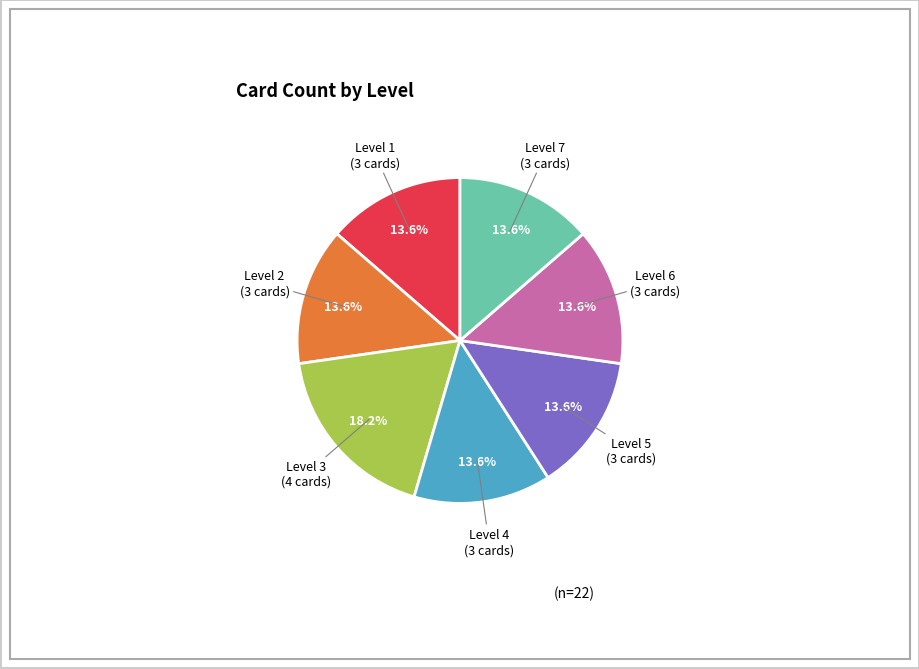

Which slice is the largest?

Level 3